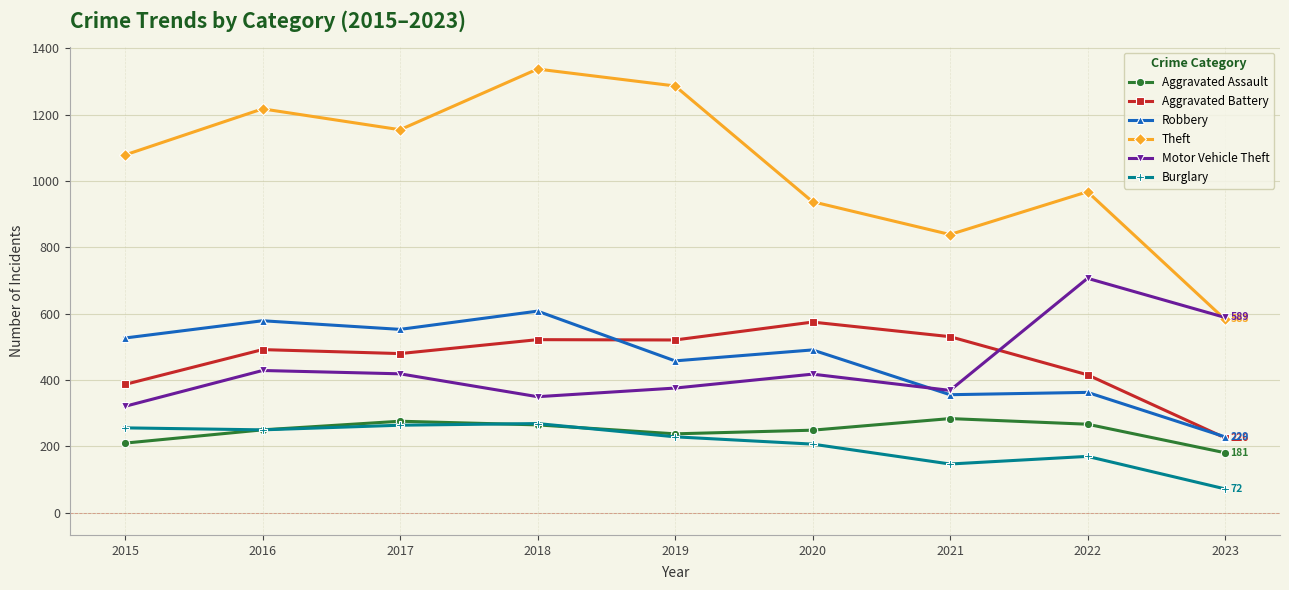

Which series changed the most between 2019 and 2021?

Theft